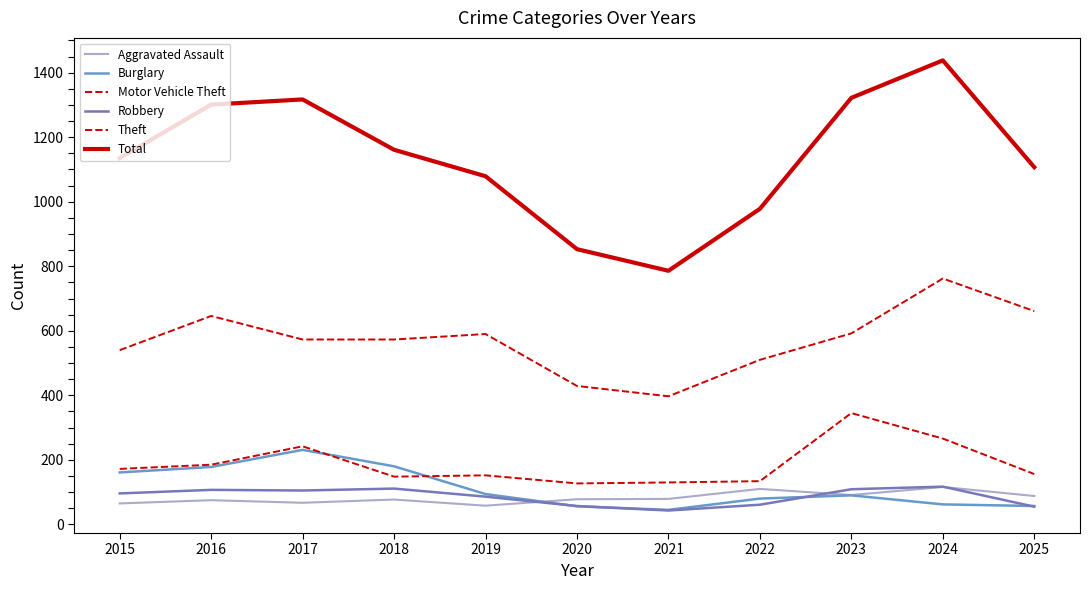

At how many categories does at least one series exceed 1124?

6